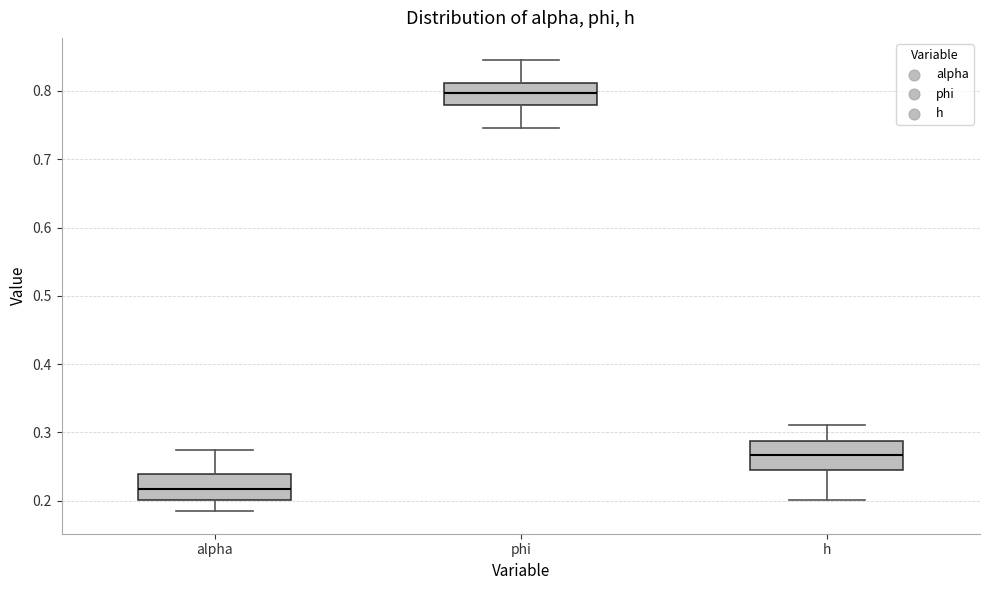

Reading left to right, transcribe this box plot: for each box, give where its median line is, the range the box spans, and where its two whiskers end, as read against the y-axis. The values are not printed on the chart, so give them approximately, as read against the axis.

alpha: median 0.22, box 0.20 to 0.24, whiskers 0.18 to 0.27
phi: median 0.80, box 0.78 to 0.81, whiskers 0.75 to 0.84
h: median 0.27, box 0.25 to 0.29, whiskers 0.20 to 0.31